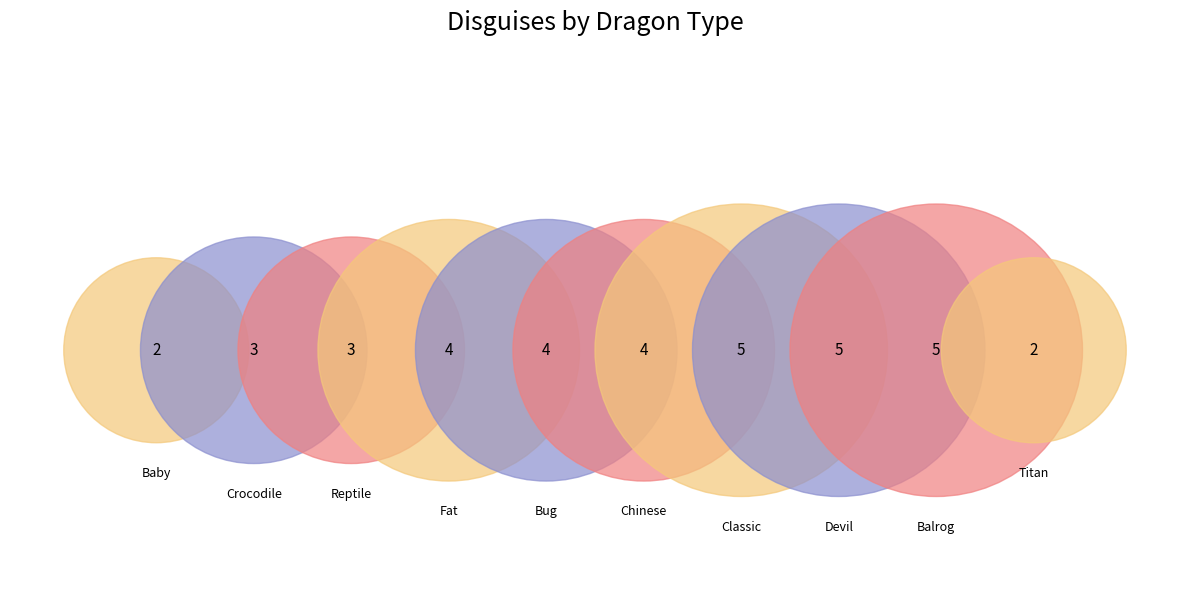

The dragon_crocodile slice represents 8% of the pie. True or false?

True